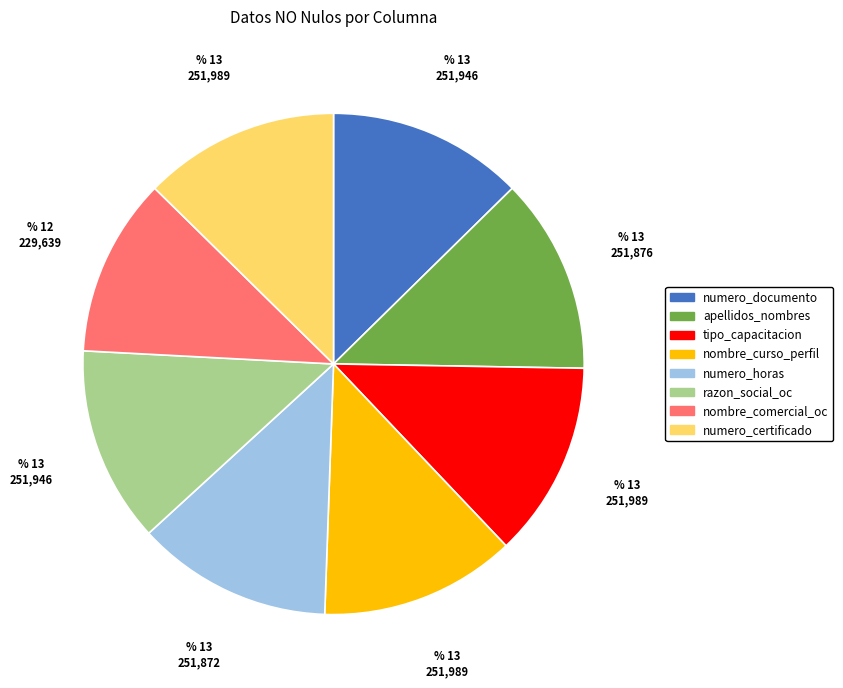

True or false: apellidos_nombres accounts for 4% of the total.

False